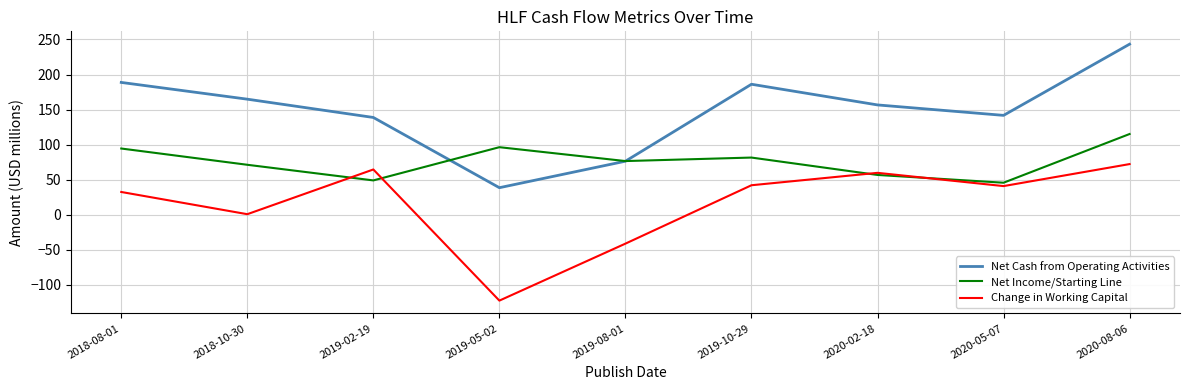

Is this an area chart (filled region under the line)?

No